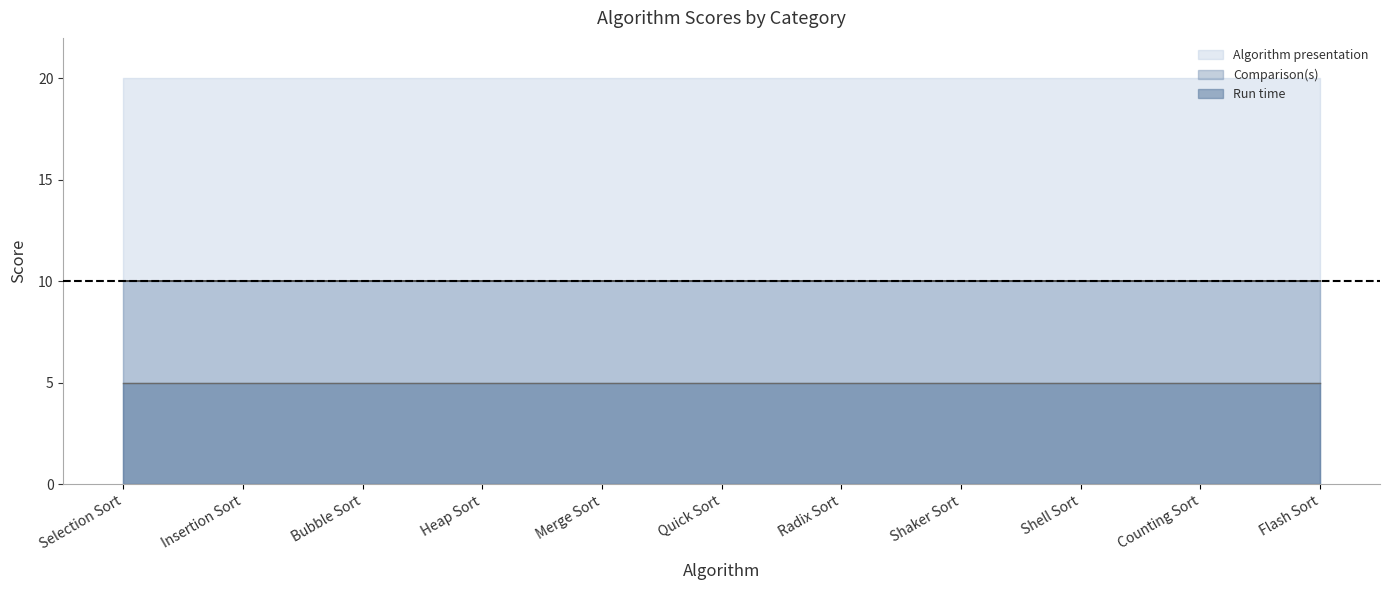

How many lines are shown in the chart?

3